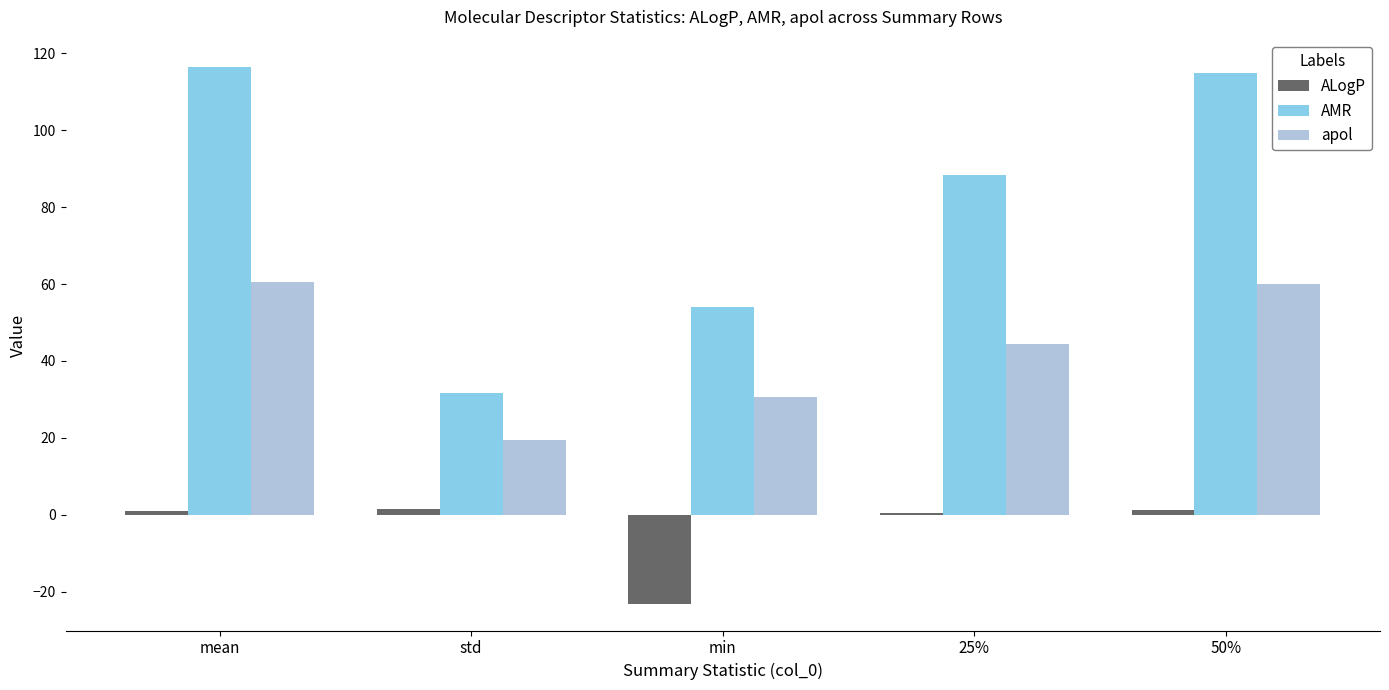

Is it true that apol equals 19.4 at std?

True